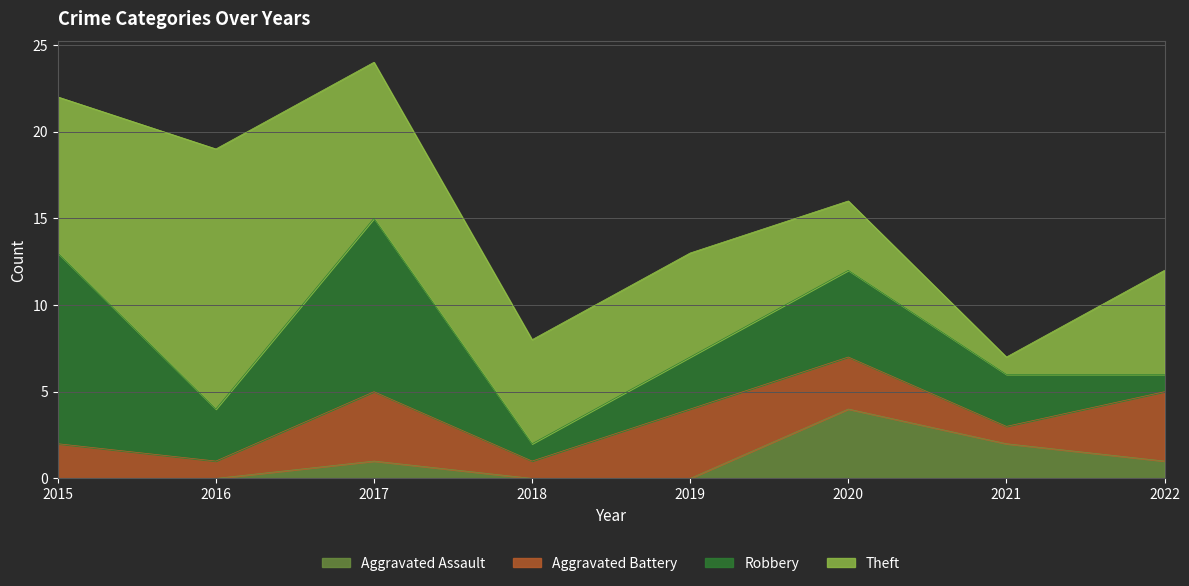

At how many categories does at least one series exceed 11?

1